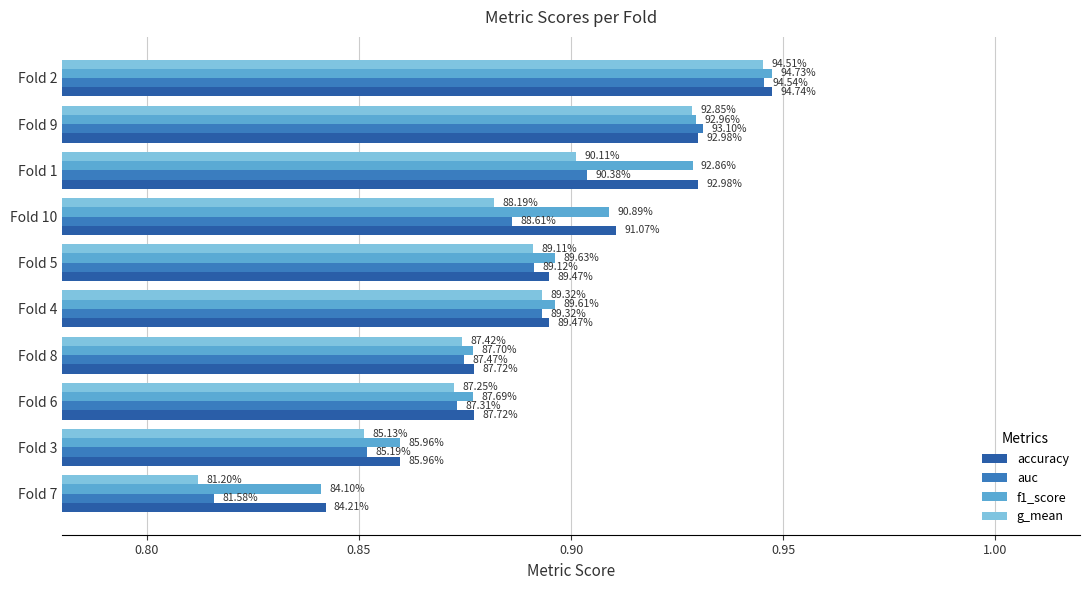

What is the value of the f1_score bar at the 3rd from the left?

0.9